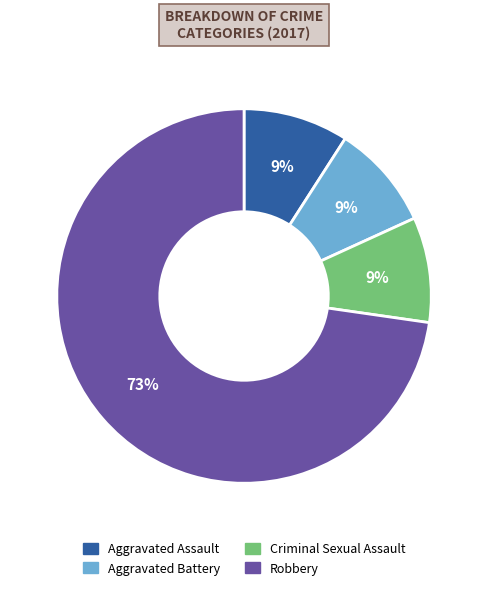

Which slice represents more than half of the pie?

Robbery